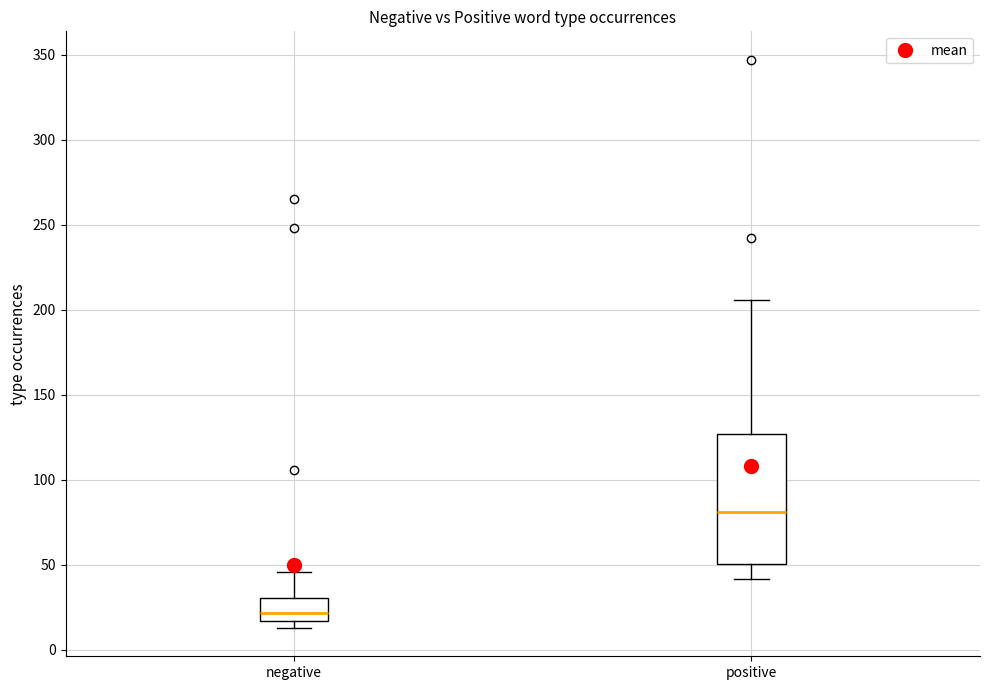

Comparing the boxes themselves (not the whiskers), which one is the tallest?

positive